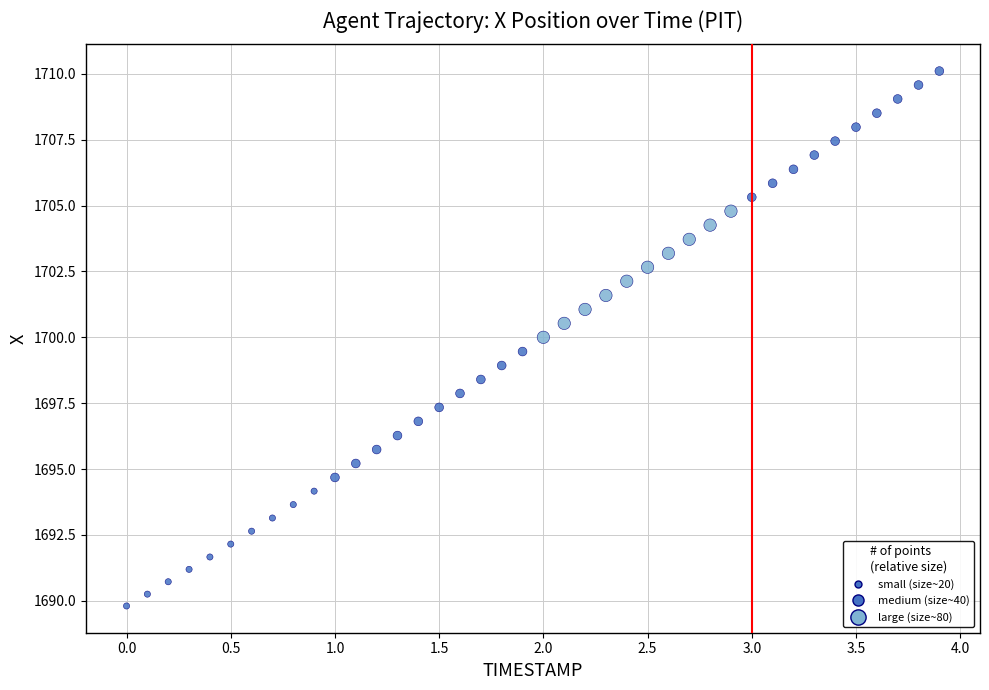

What is the range of Y values (max minus min)?

20.3